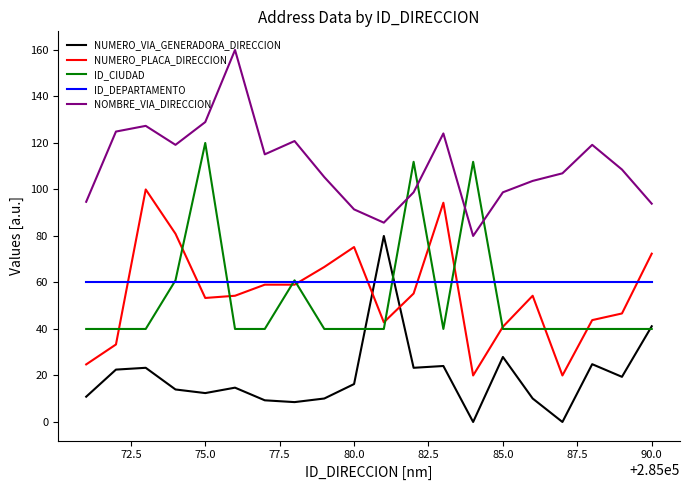

Which series has the largest total across all categories?

NOMBRE_VIA_DIRECCION